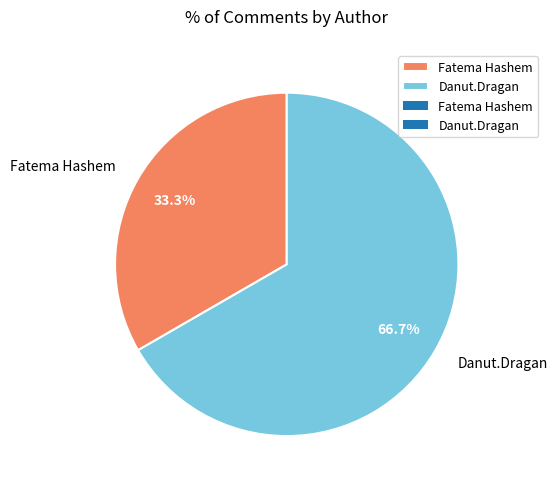

To the nearest percent, what is the difference between the Fatema Hashem and Danut.Dragan slice percentages?

33%